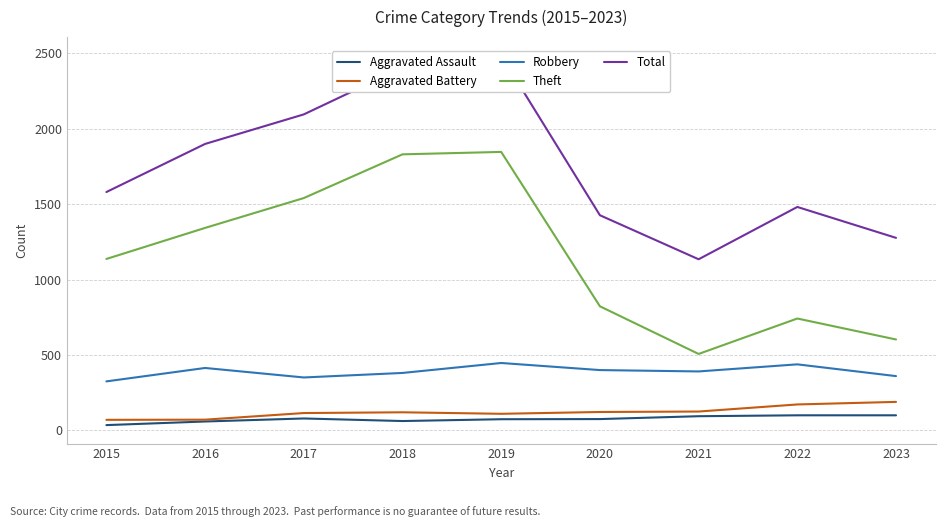

What are all the series names shown in the legend?

Aggravated Assault, Aggravated Battery, Robbery, Theft, Total